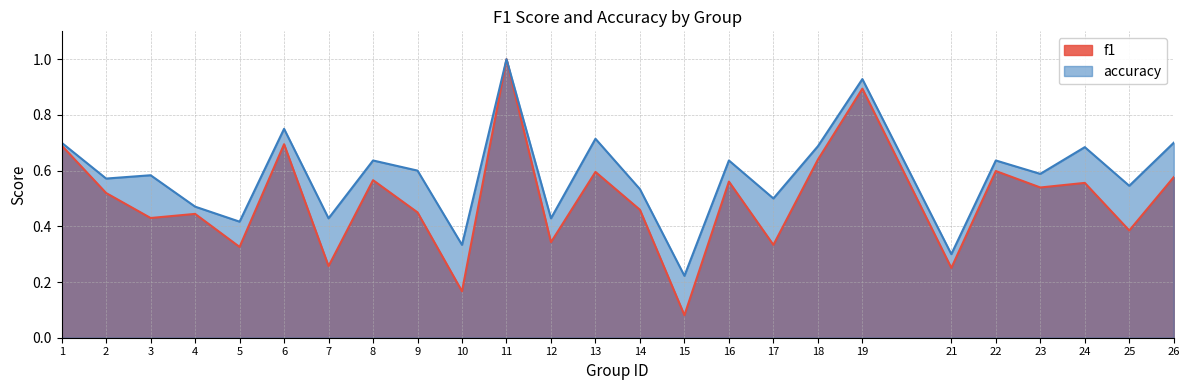

Where is the first local minimum for f1?

3